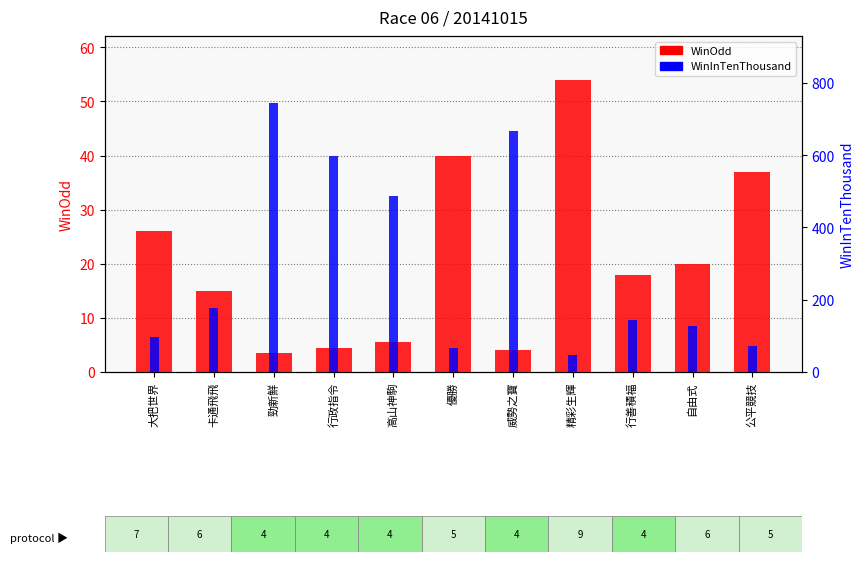

What is the label of the 9th bar from the left?

行善積福